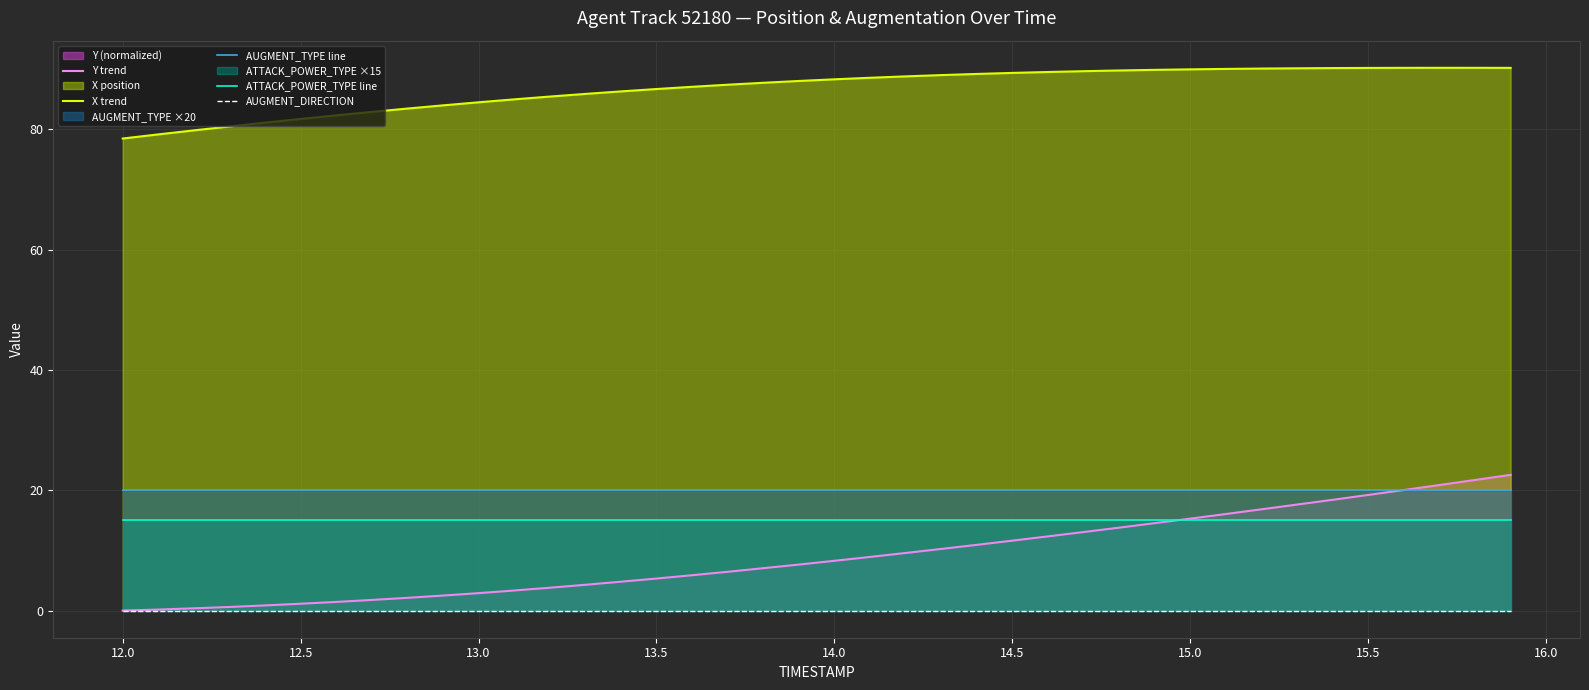

The value of AUGMENT_TYPE line at 13.5 is 20.0. True or false?

True